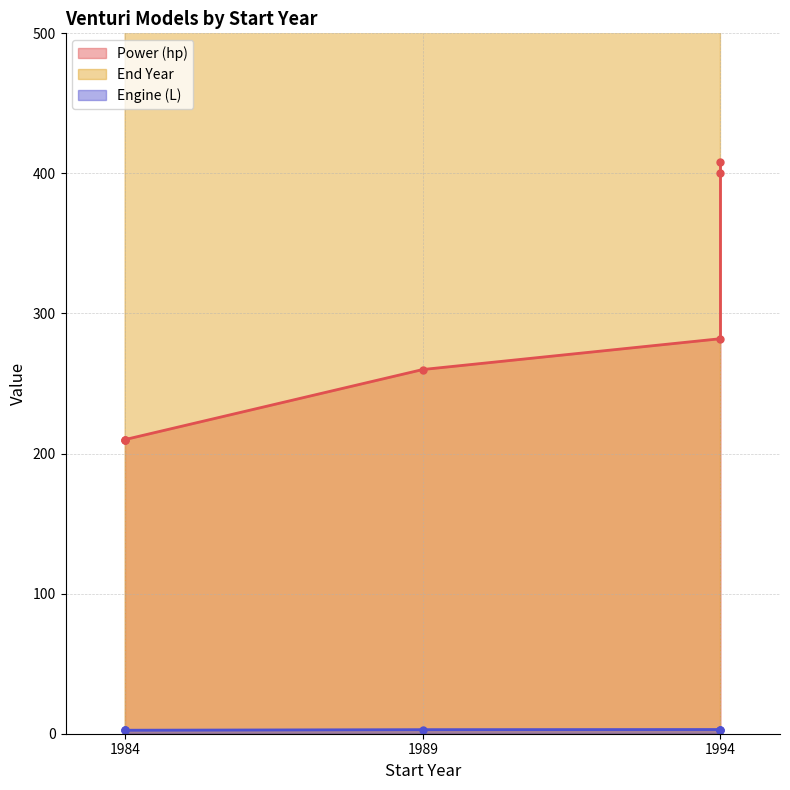

Reading right to left, extract all data points from this chart.

Power (hp): 408.0	400.0	282.0	260.0	210.0	210.0	210.0
End Year: 1998.0	1998.0	2000.0	1995.0	1995.0	1995.0	1995.0
Engine (L): 3.0	3.0	3.0	2.9	2.5	2.9	2.5